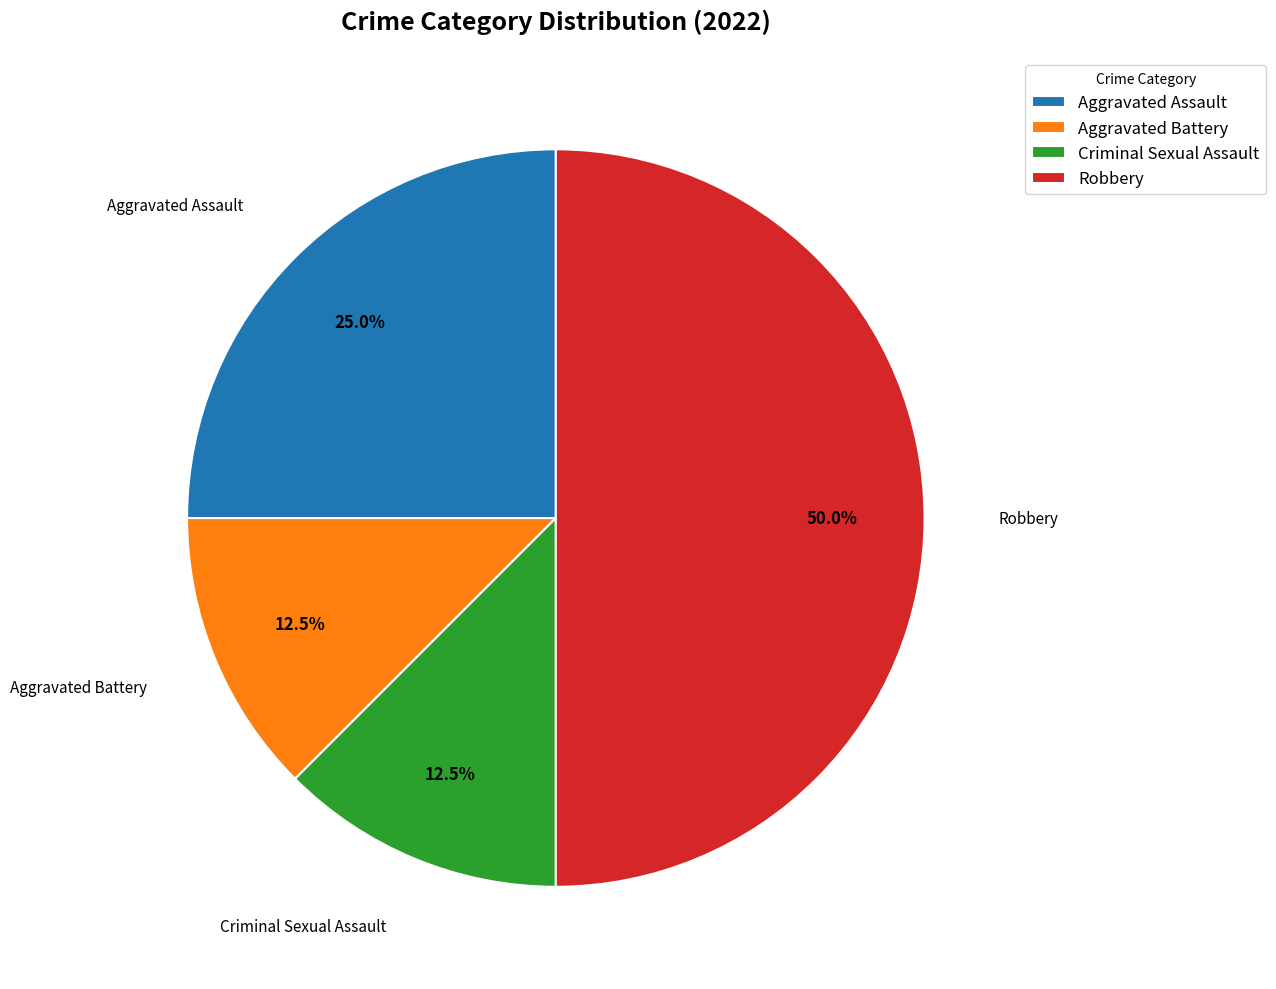

Which category has the biggest portion of the pie?

Robbery